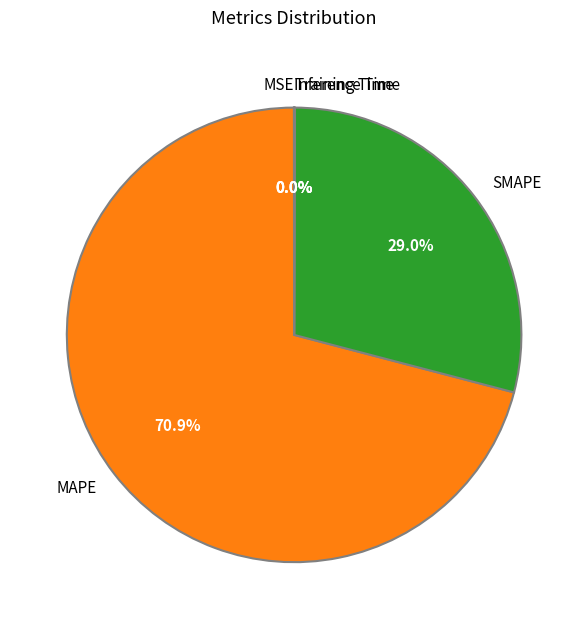

Is SMAPE the majority of the pie?

No